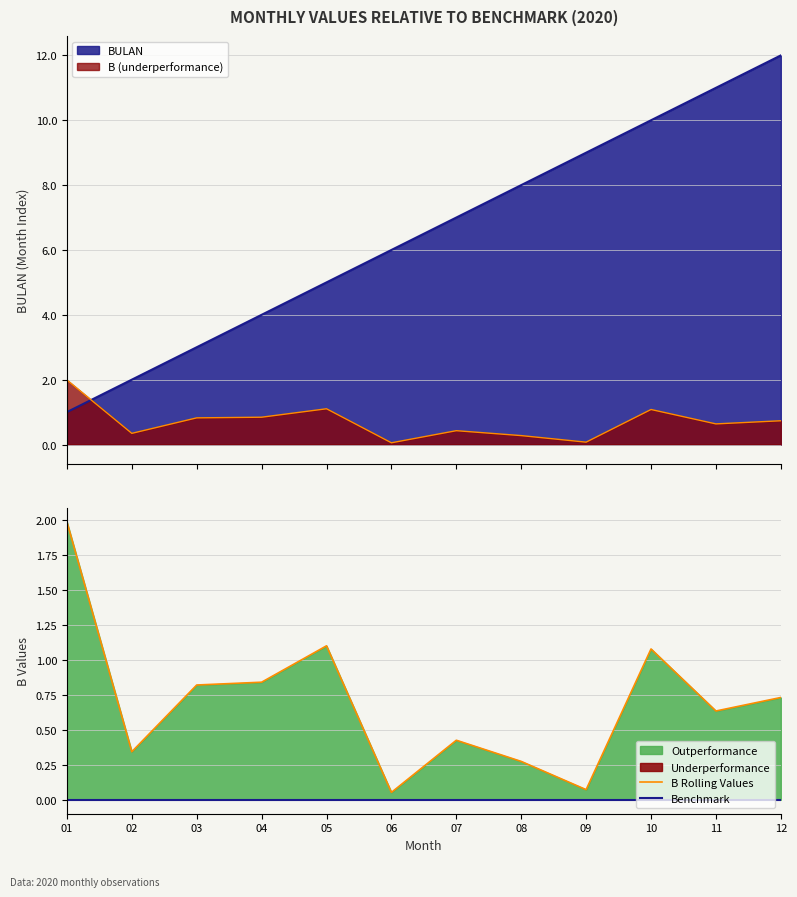

Which series has the widest spread of values?

BULAN